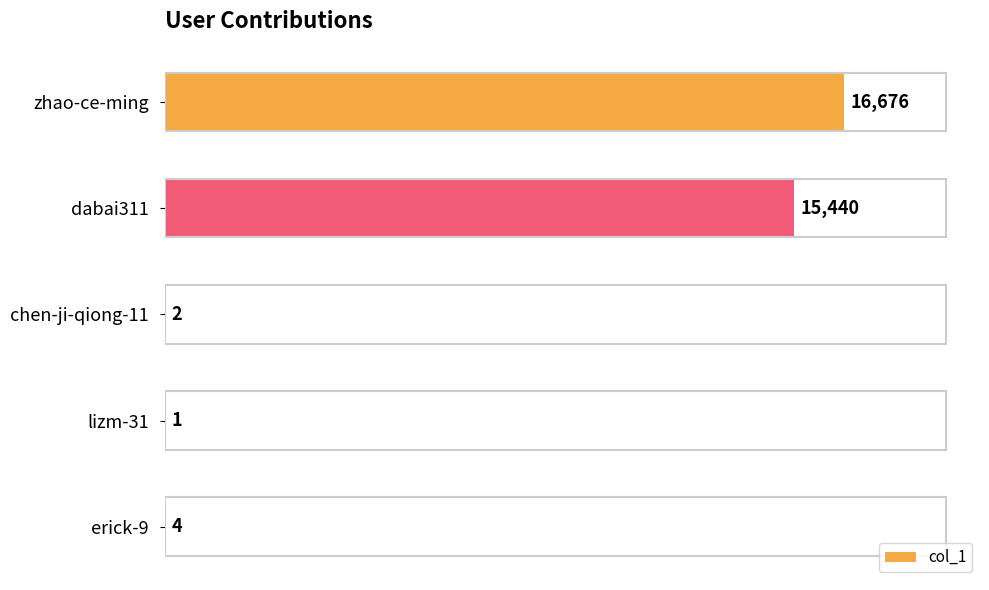

Is it true that the value at dabai311 is 8780?

False